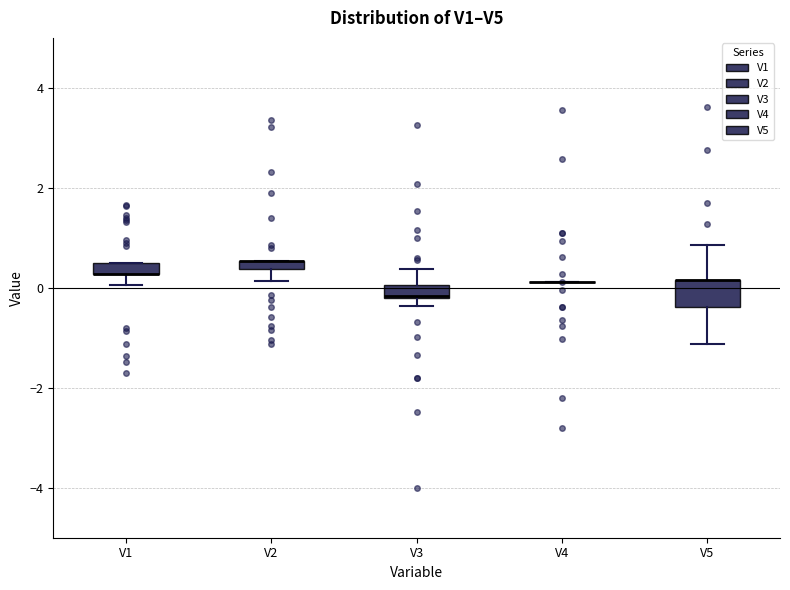

Comparing the boxes themselves (not the whiskers), which one is the tallest?

V5